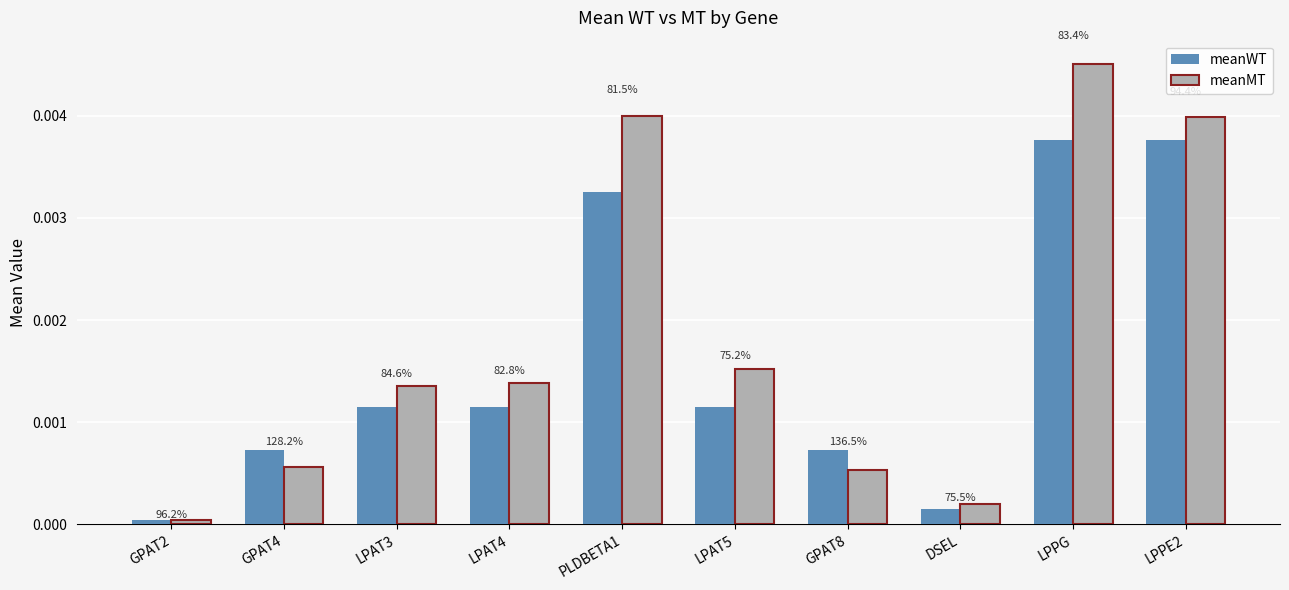

At which category is the sum across all series the highest?

LPPG